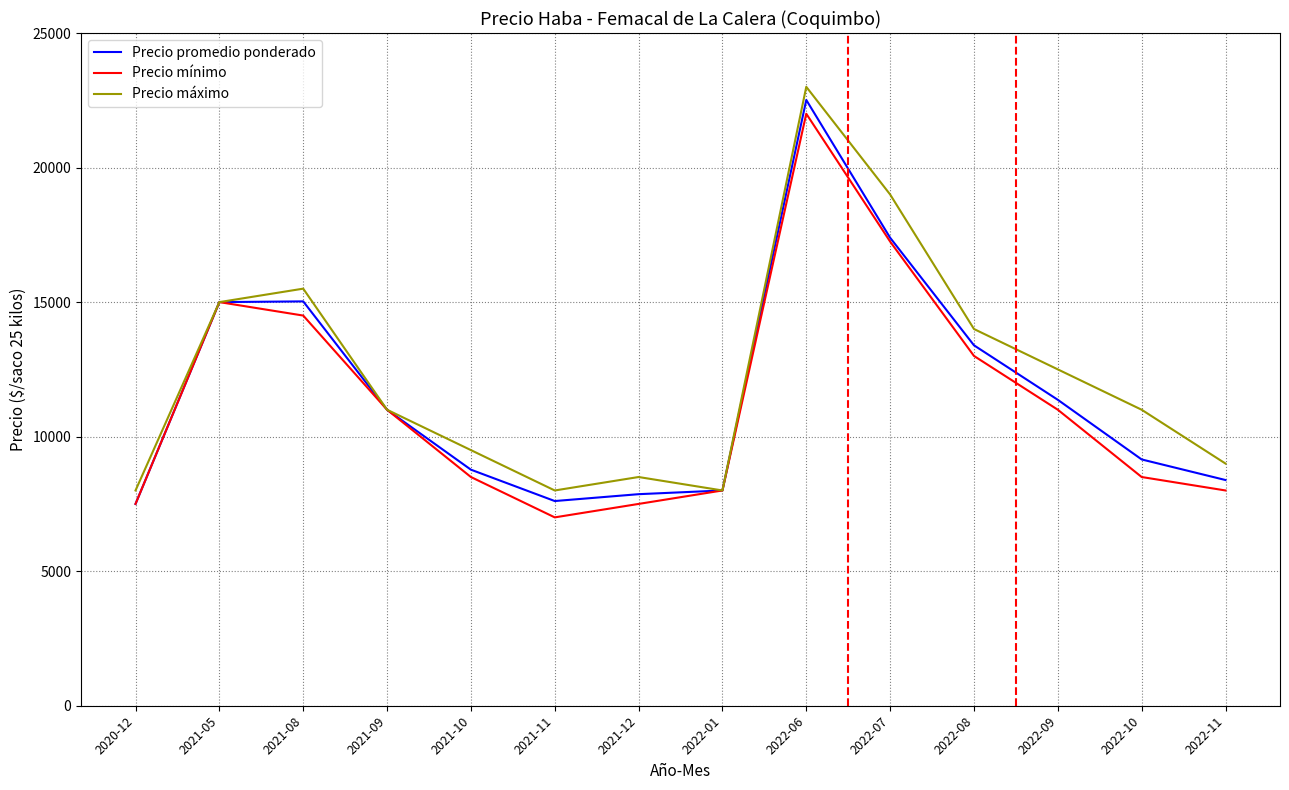

What is the difference between the second highest and minimum values in the Precio mínimo series?

10250